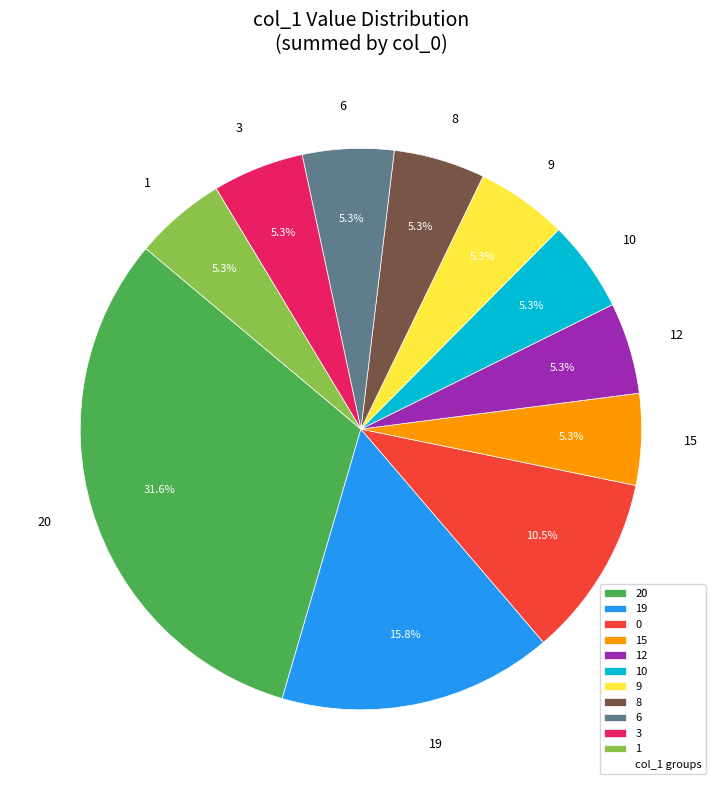

Is 0 the majority of the pie?

No